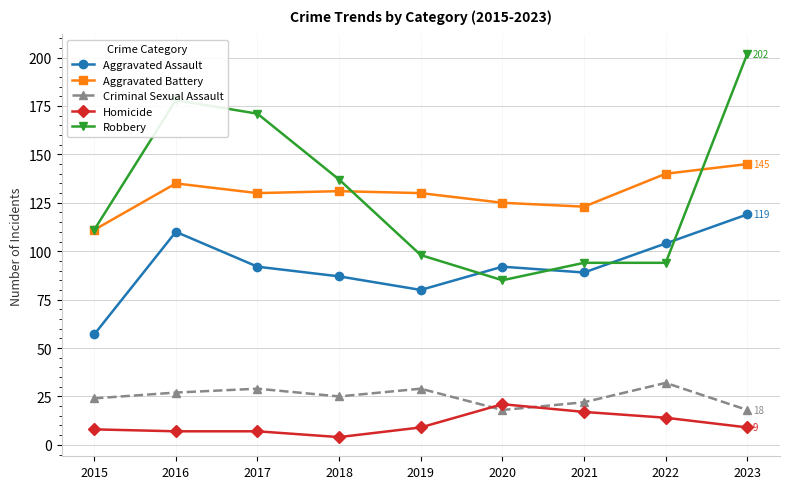

What is the sum of all Aggravated Assault values?

830